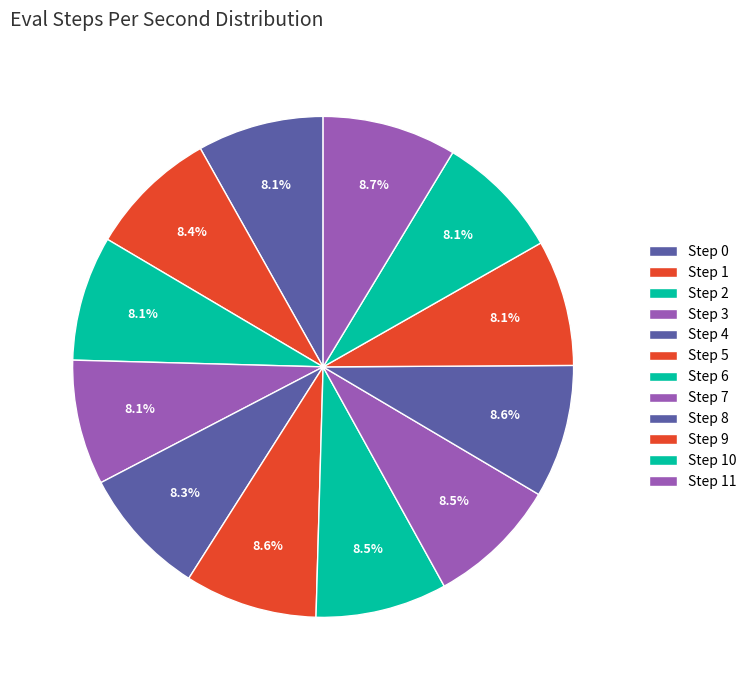

To the nearest percent, what is the combined percentage of Step 6 and Step 5?

17%